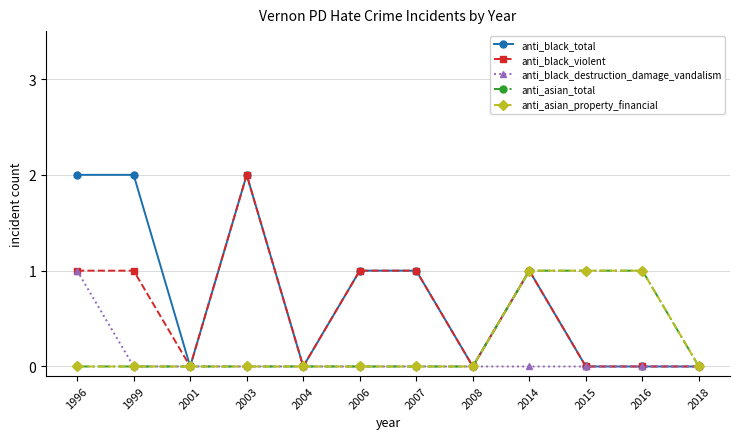

Is this an area chart (filled region under the line)?

No